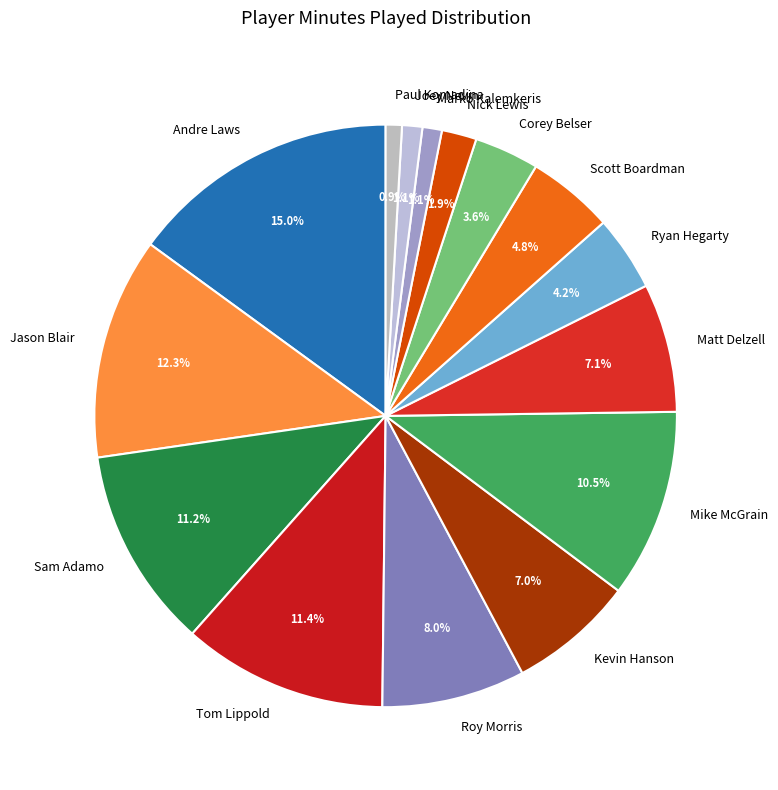

What percentage is the Sam Adamo slice, to the nearest percent?

11%